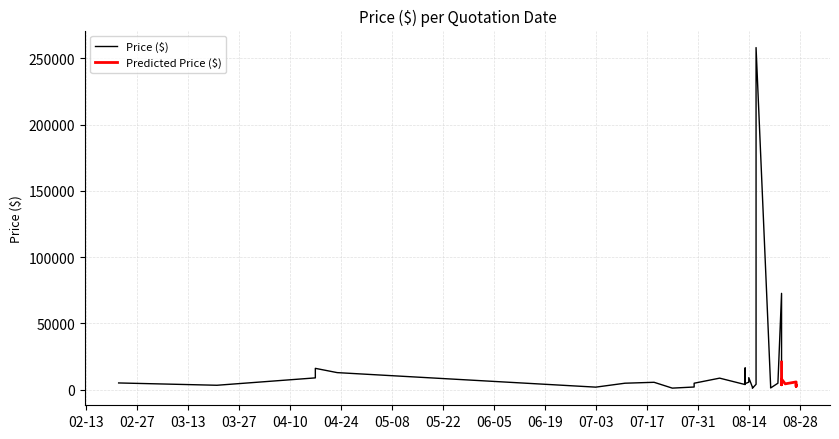

At which category does the data reach its first local valley?

2018-03-21